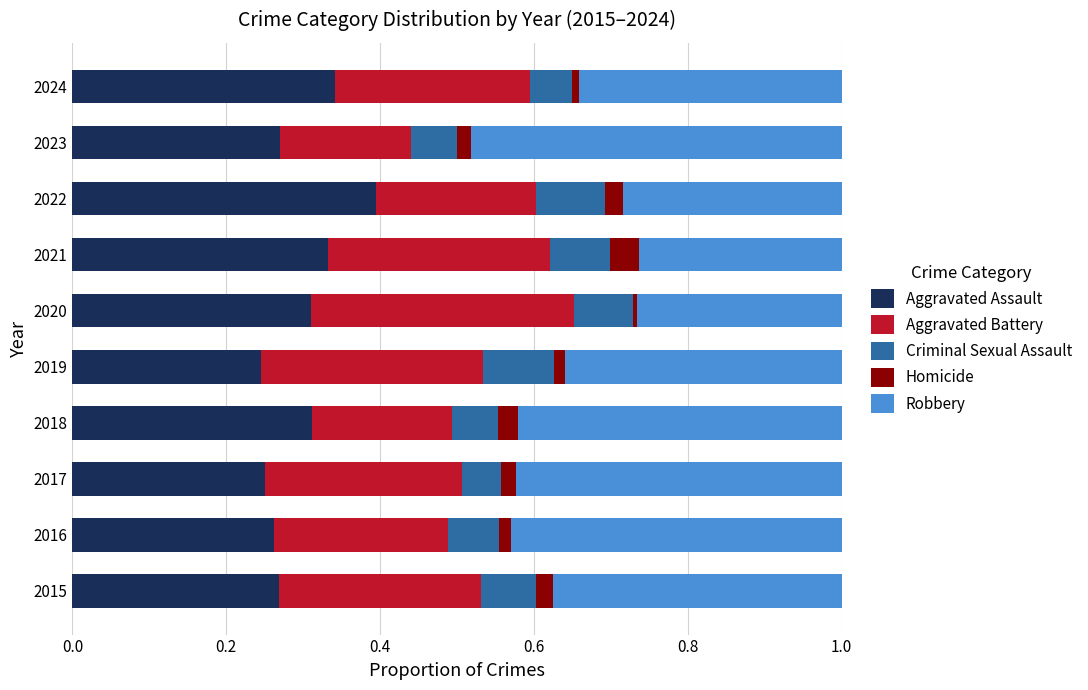

What is the total value across all series at 2015?

1.0